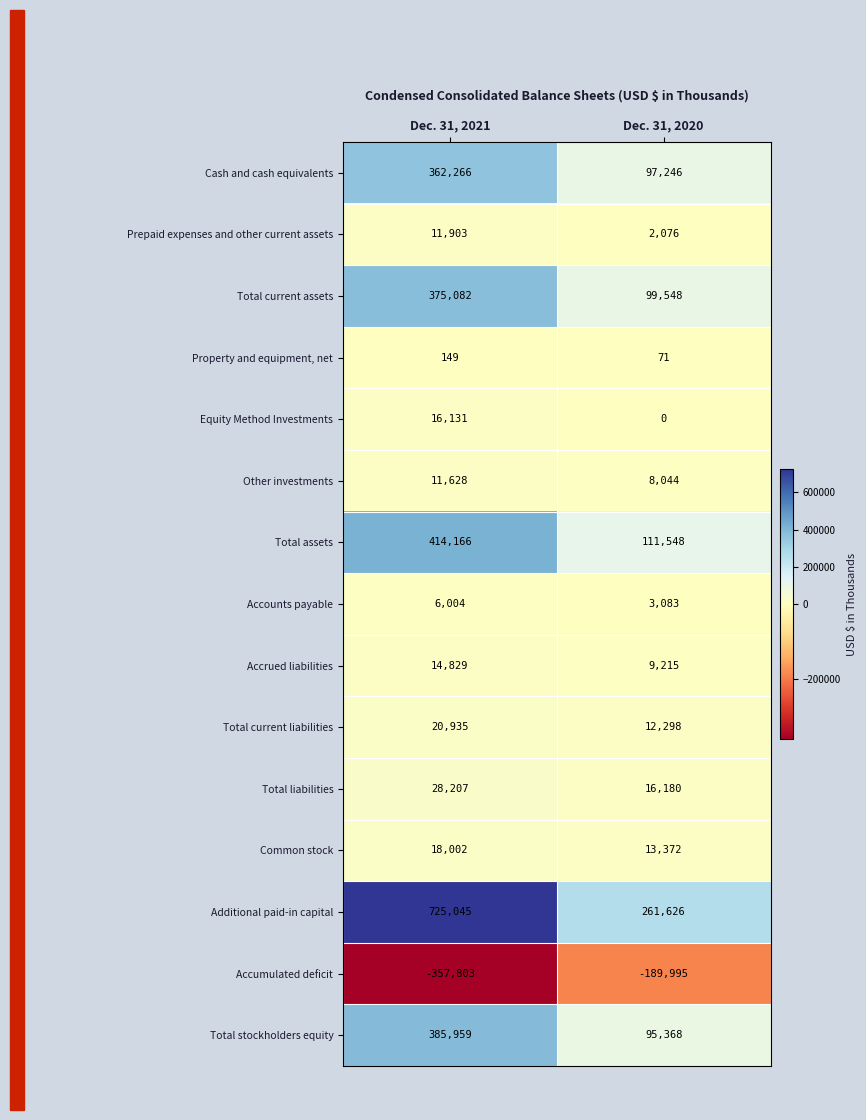

At how many categories does at least one series exceed 702664?

1